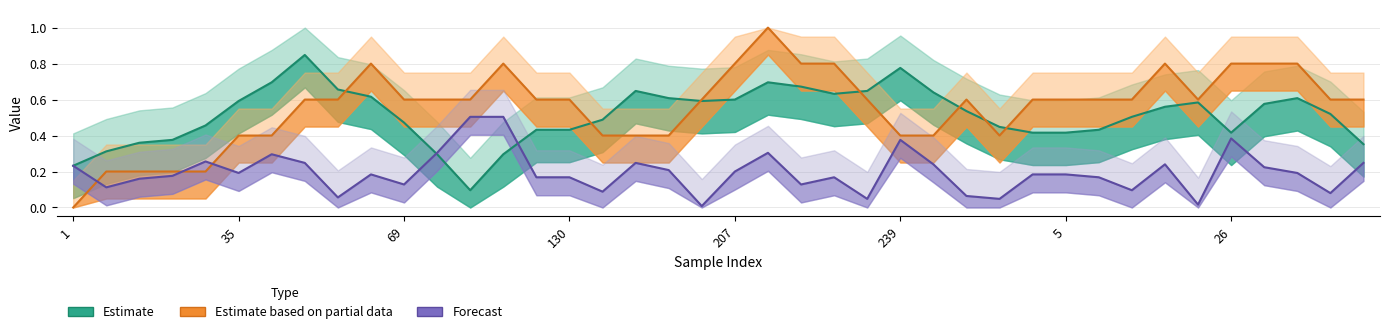

Which series has the largest range (max minus min)?

Estimate based on partial data